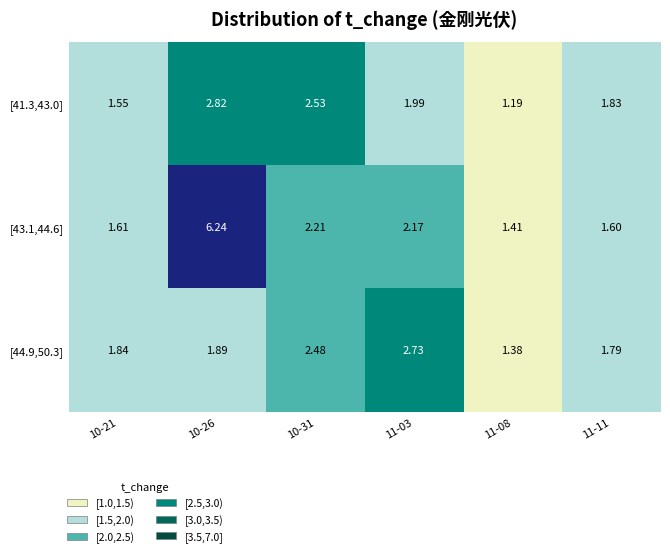

What is the difference between the highest and lowest values at 11-11?

0.2